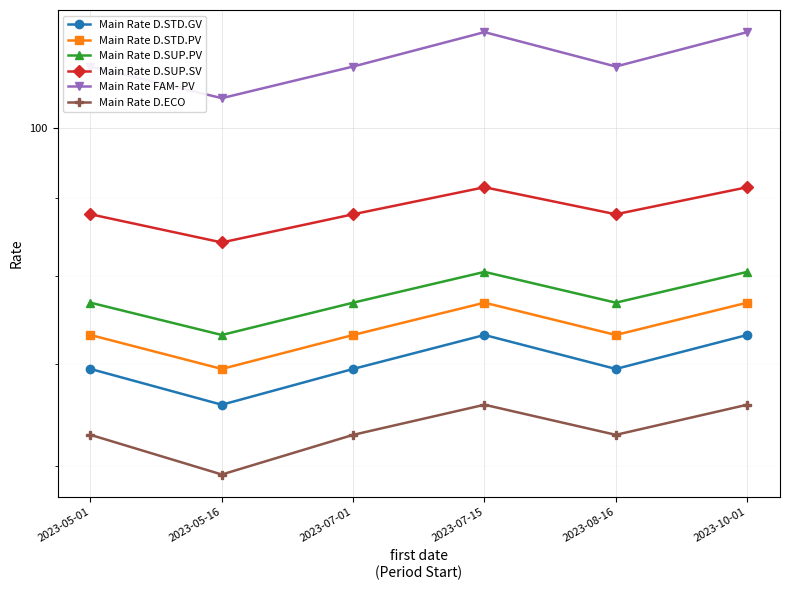

True or false: Main Rate D.SUP.PV and Main Rate D.ECO intersect in this chart.

False